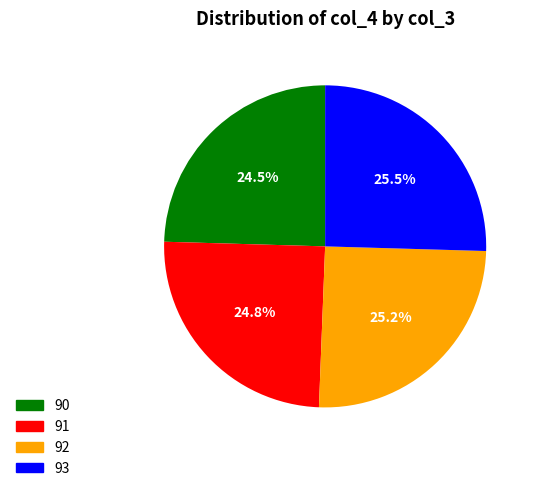

The 91 slice represents 25% of the pie. True or false?

True